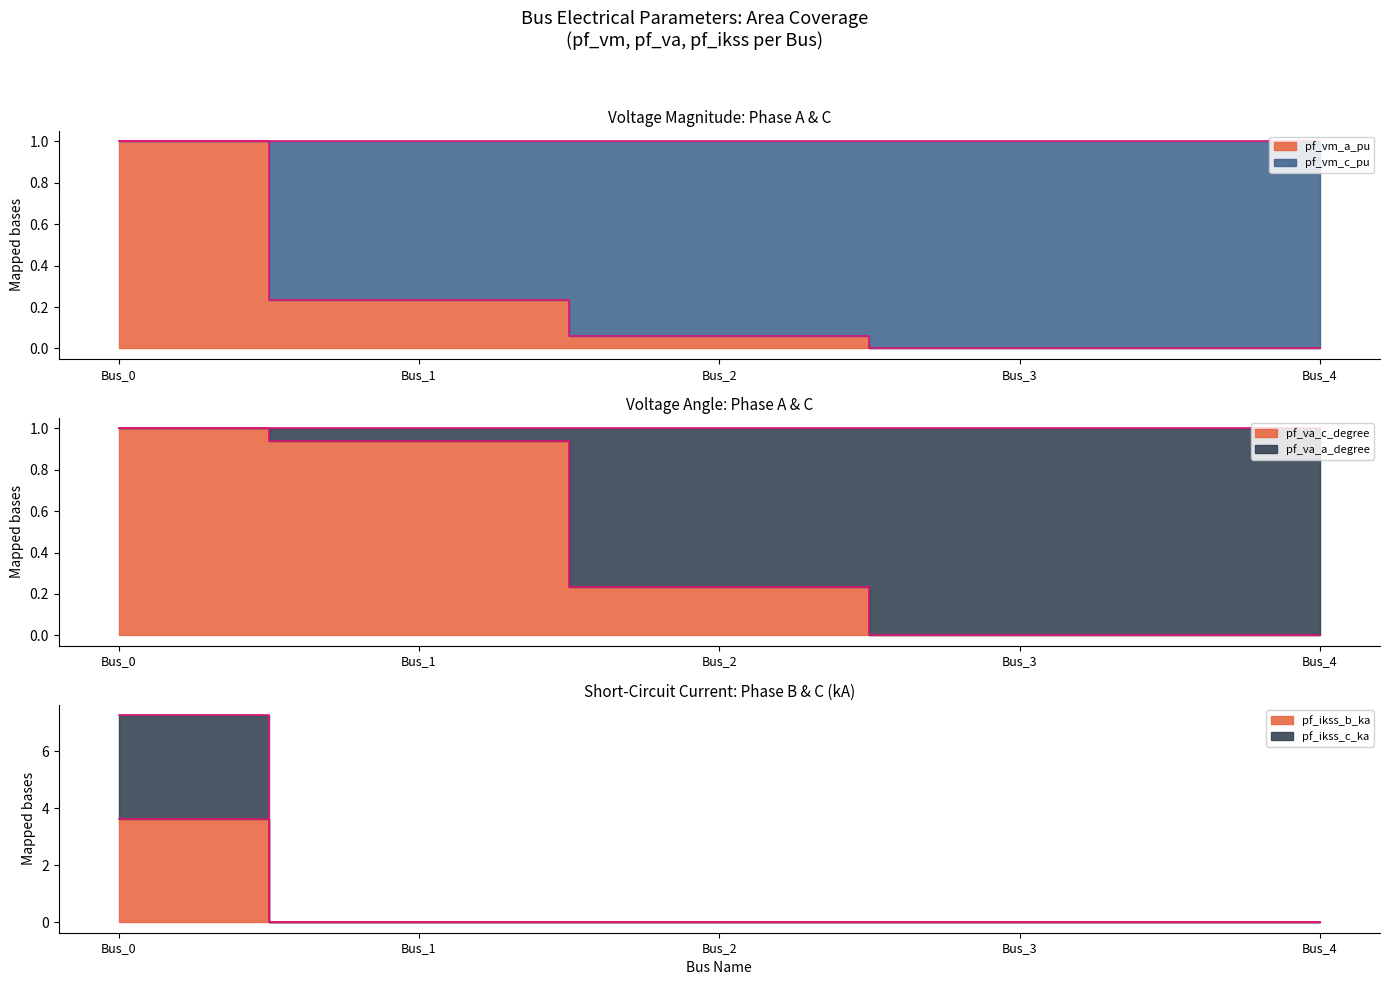

At which label does pf_vm_a_pu reach its peak?

Bus_0